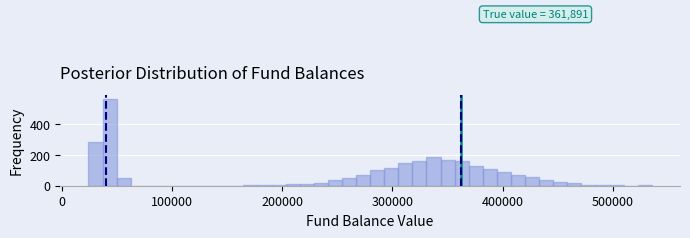

Read against the x-axis, roughly where is the centre of the tallest bar?

40000